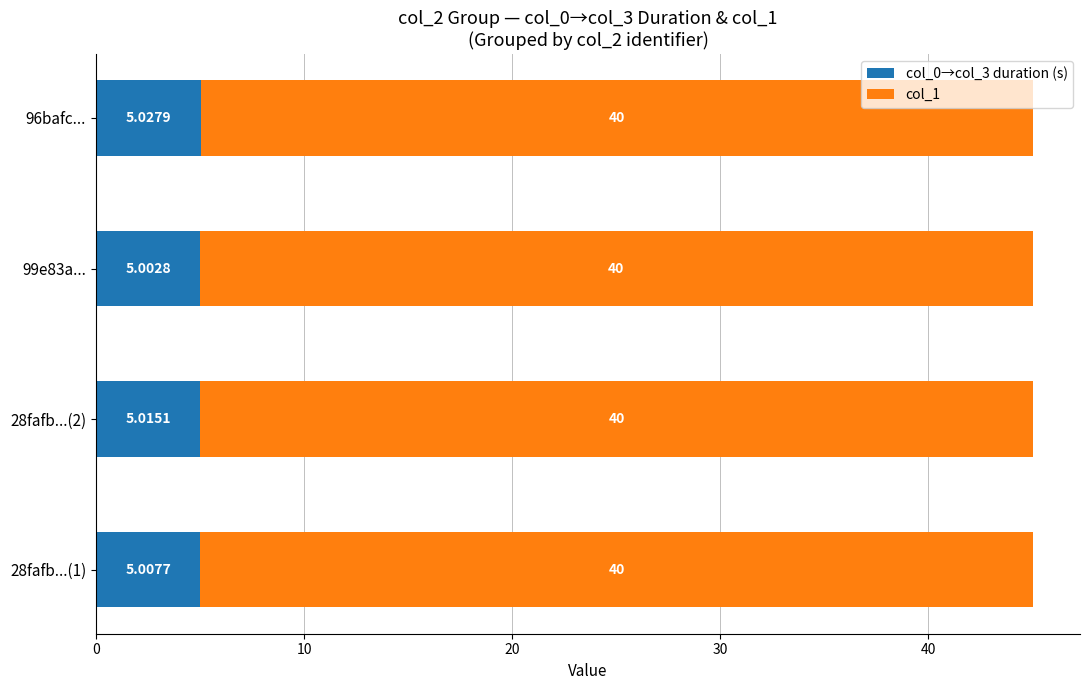

What is the total value across all series at 28fafb...(2)?

45.0